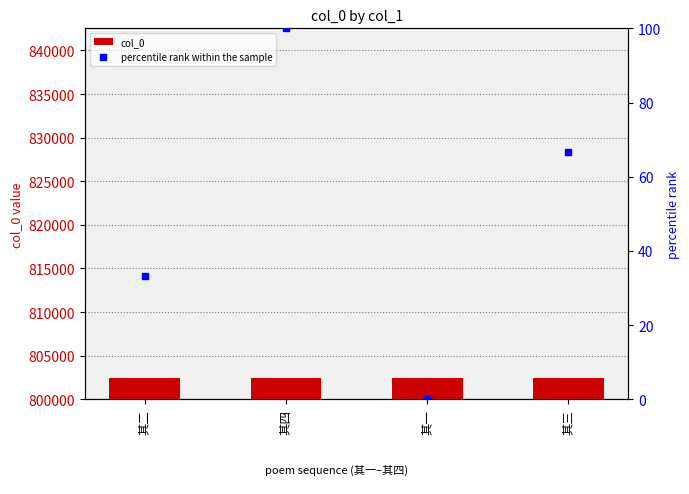

What value does the data have at 其三?

802409